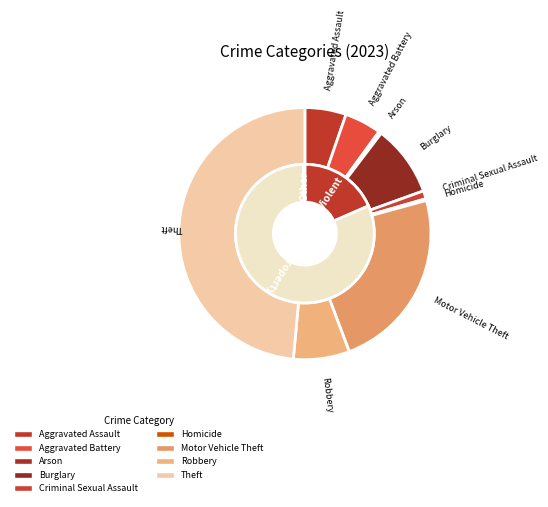

To the nearest percent, what is the difference between the Aggravated Battery and Theft slice percentages?

44%